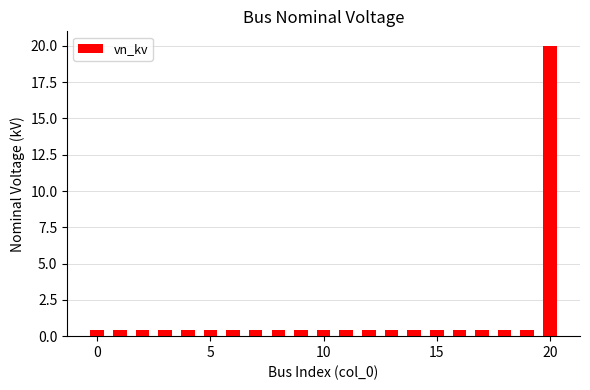

Reading left to right, extract all data points from this chart.

0.4	0.4	0.4	0.4	0.4	0.4	0.4	0.4	0.4	0.4	0.4	0.4	0.4	0.4	0.4	0.4	0.4	0.4	0.4	0.4	20.0